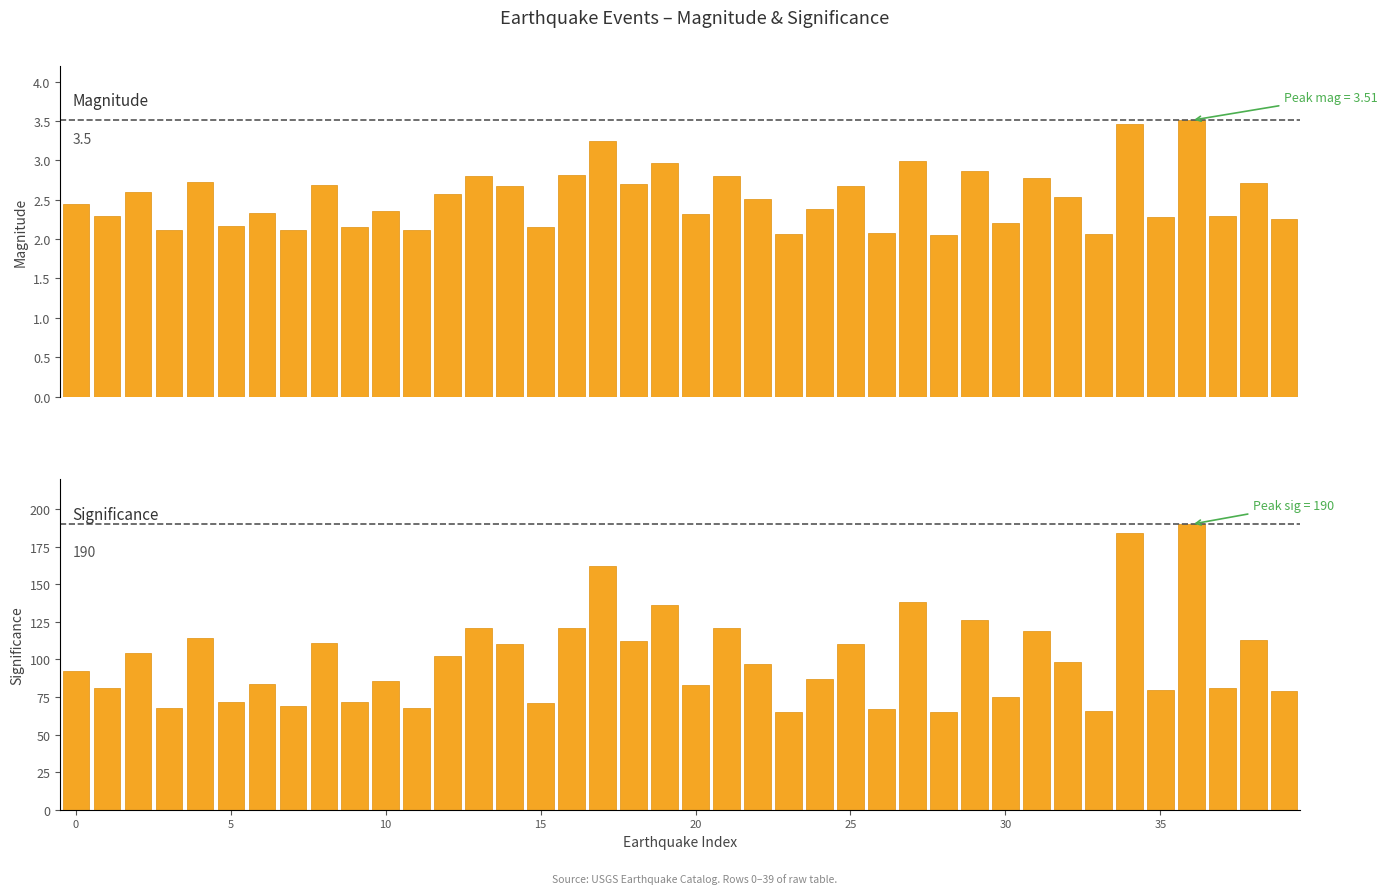

The value of sig at 26 is 97.9. True or false?

False